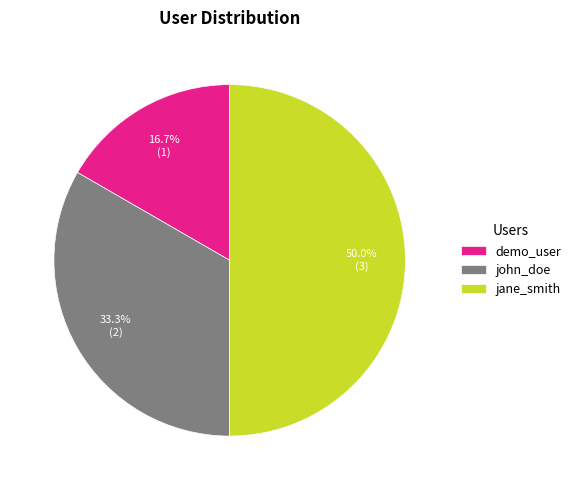

What is the total percentage of john_doe and jane_smith?

83.3%